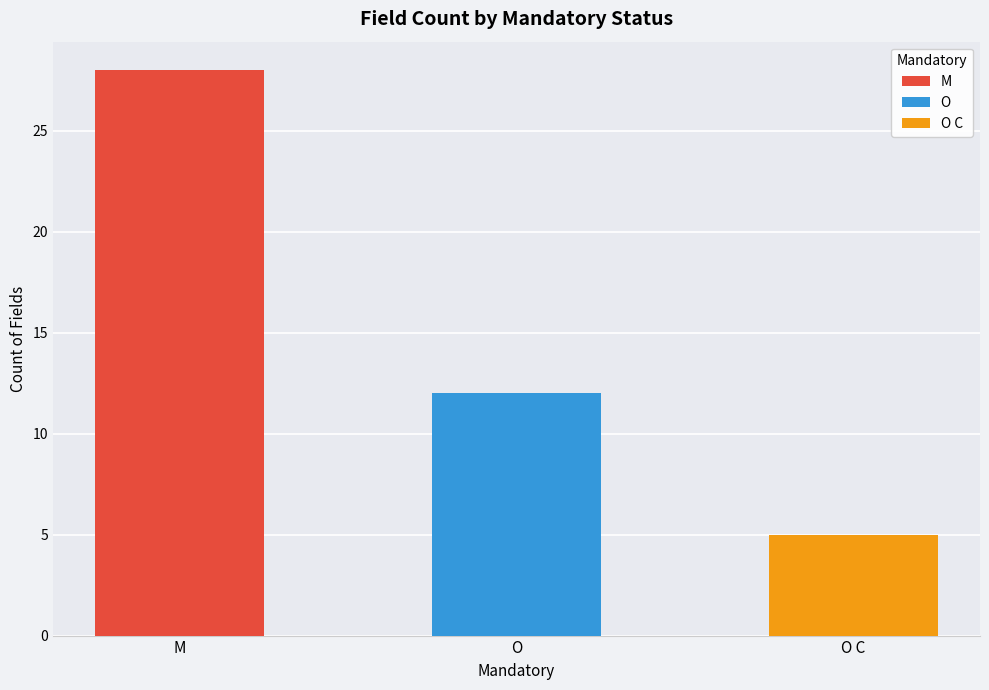

Which label corresponds to the largest value in the chart?

M